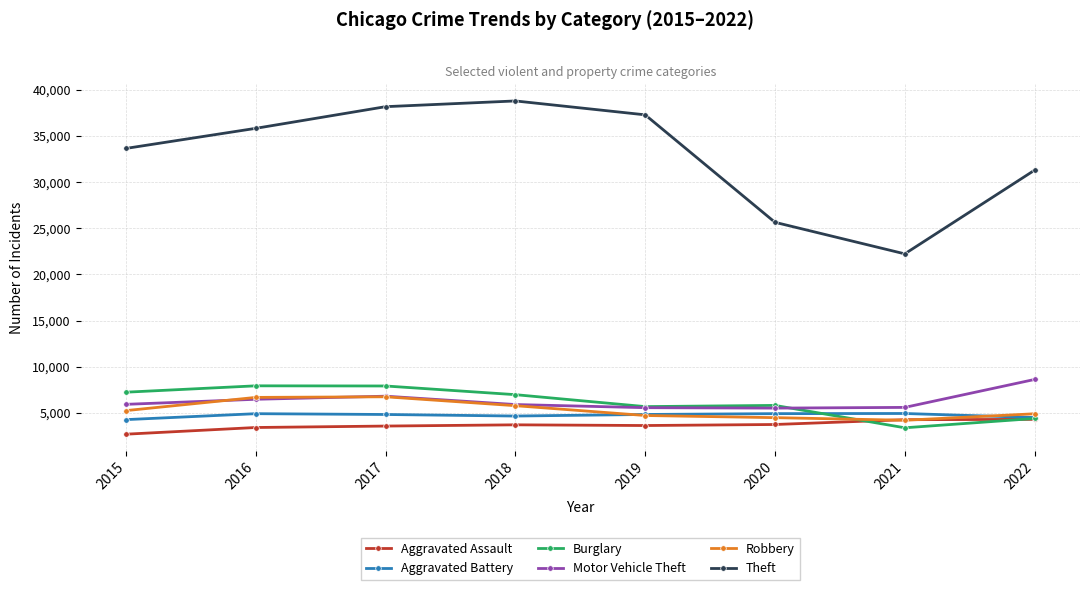

Is it true that Robbery equals 7257 at 2015?

False